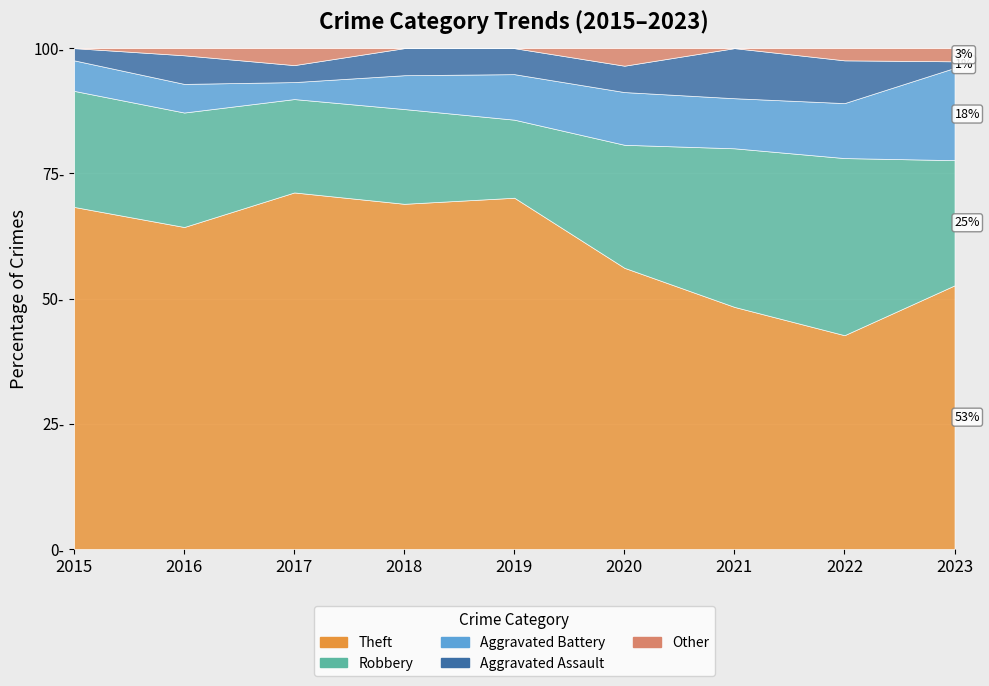

How many lines are shown in the chart?

5